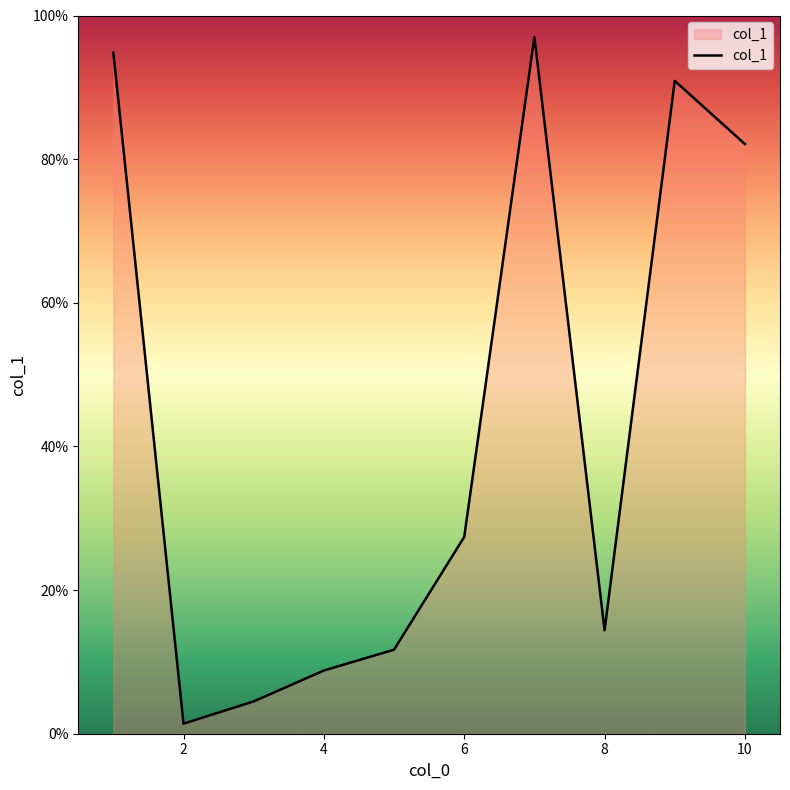

What is the minimum value shown in the chart?

1.4